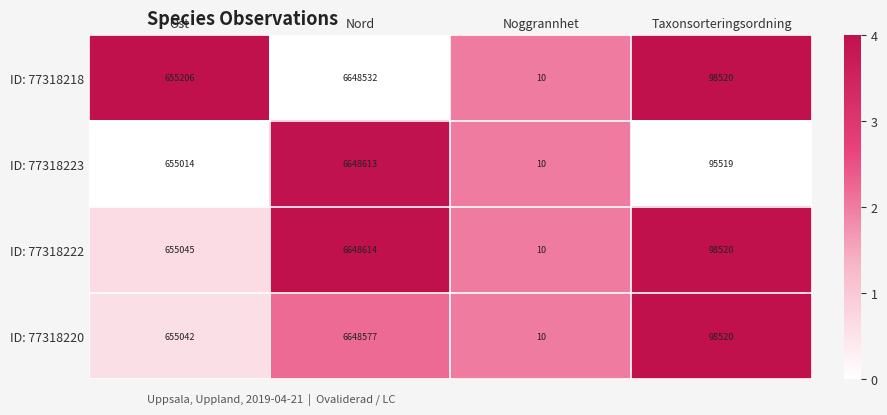

Is it true that ID: 77318222 equals 6648614 at Nord?

True